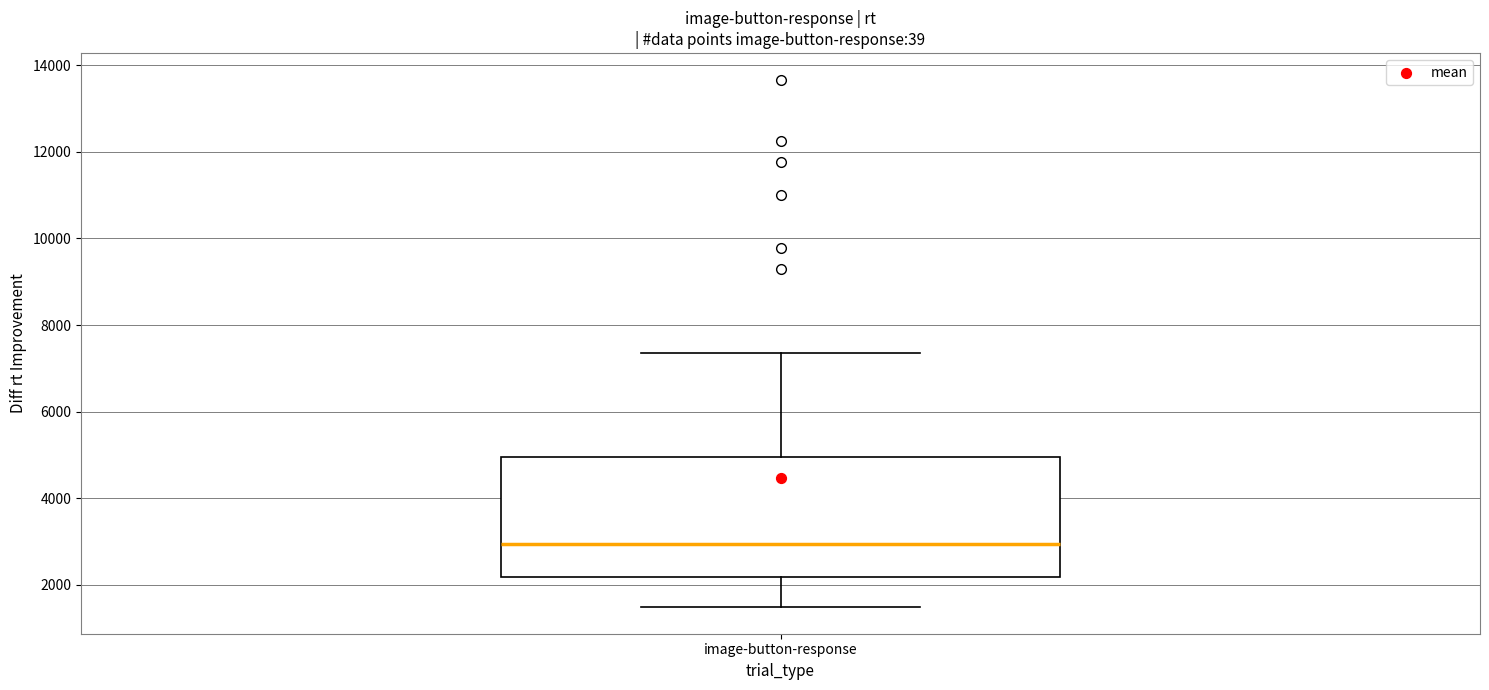

Where does the lower whisker of the box for image-button-response end on the y-axis? The values are not printed on the chart, so give them approximately, as read against the axis.

1400